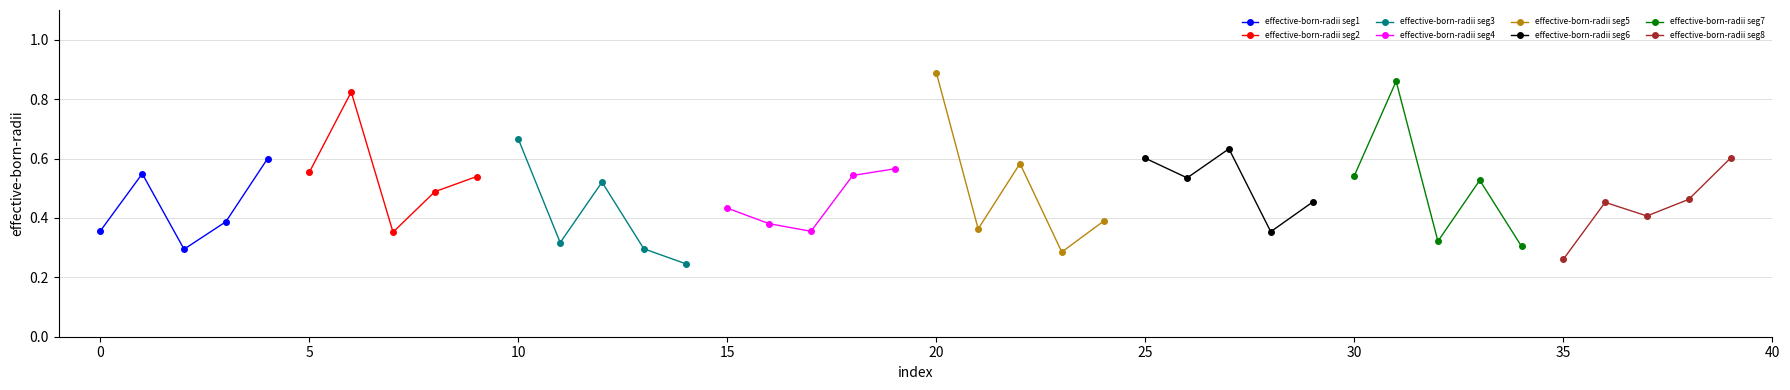

Reading right to left, what are all the values shown in this chart?

0.6	0.5	0.4	0.5	0.3	0.3	0.5	0.3	0.9	0.5	0.5	0.4	0.6	0.5	0.6	0.4	0.3	0.6	0.4	0.9	0.6	0.5	0.4	0.4	0.4	0.2	0.3	0.5	0.3	0.7	0.5	0.5	0.4	0.8	0.6	0.6	0.4	0.3	0.5	0.4